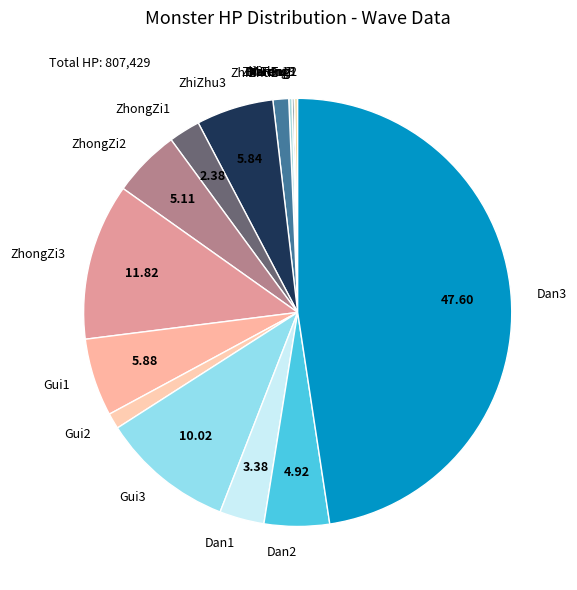

Does any single category account for the majority?

No